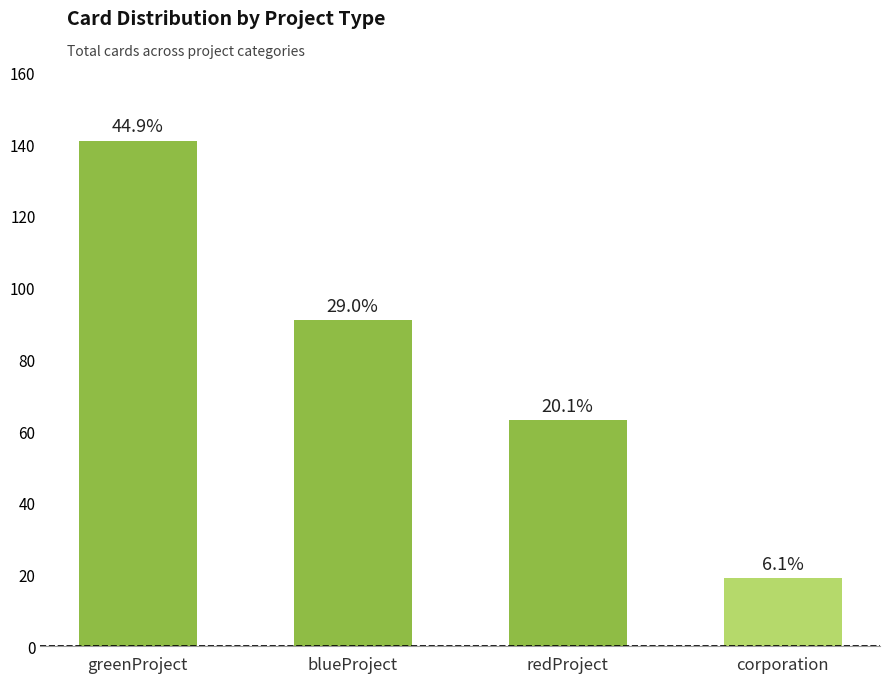

What is the difference between the maximum and minimum values?

122